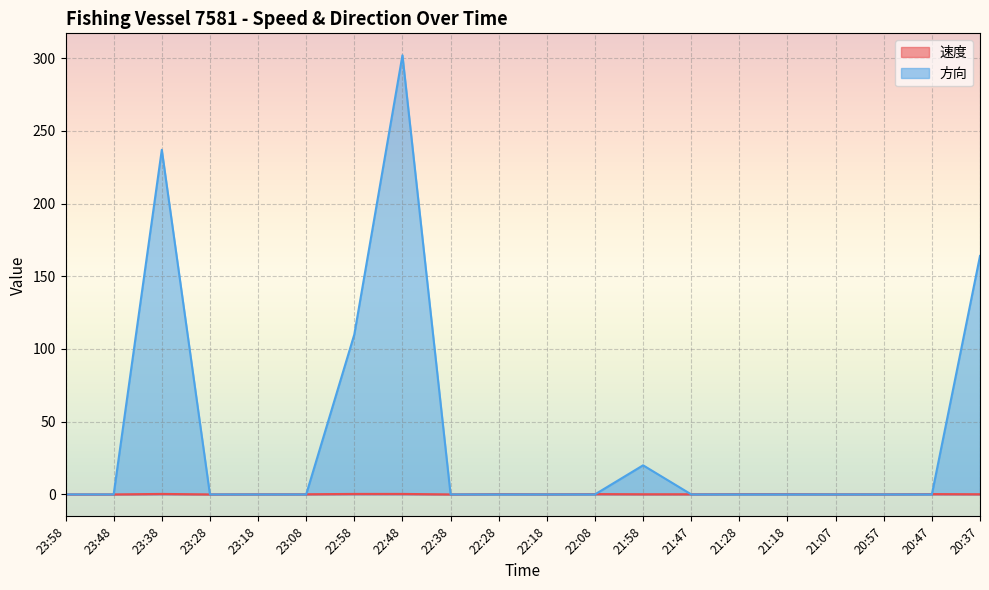

List the series in order of their peak value, highest first.

方向, 速度